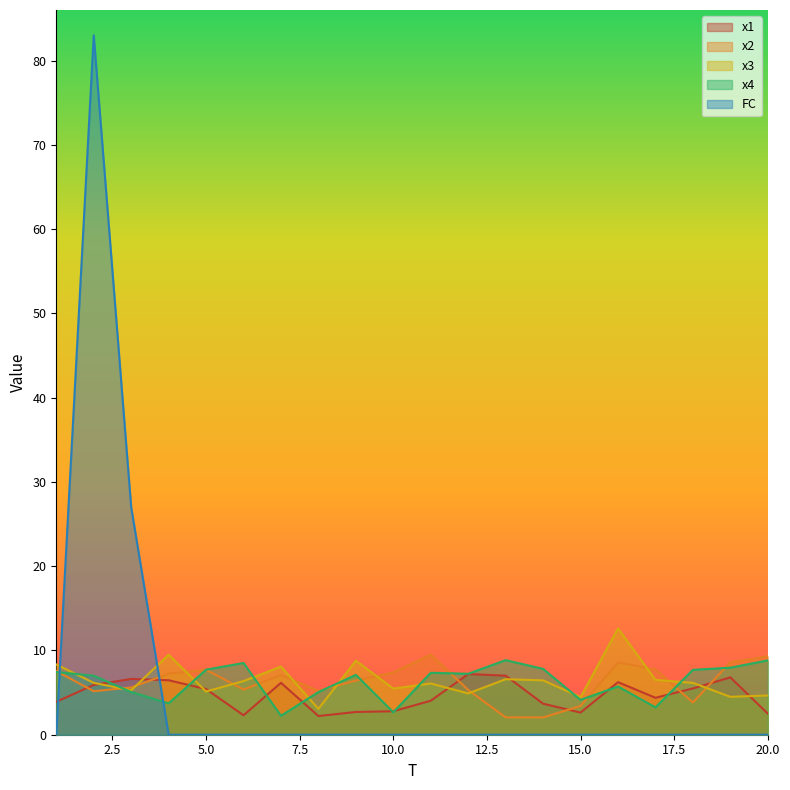

Which series has the largest range (max minus min)?

FC